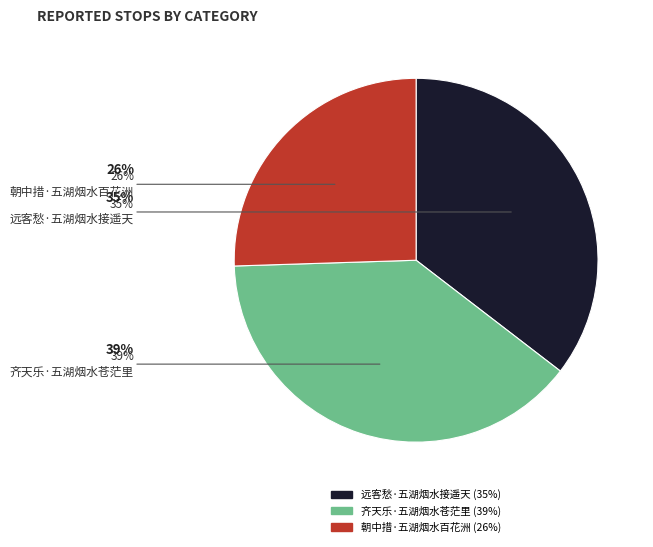

To the nearest percent, what is the average slice percentage?

33%